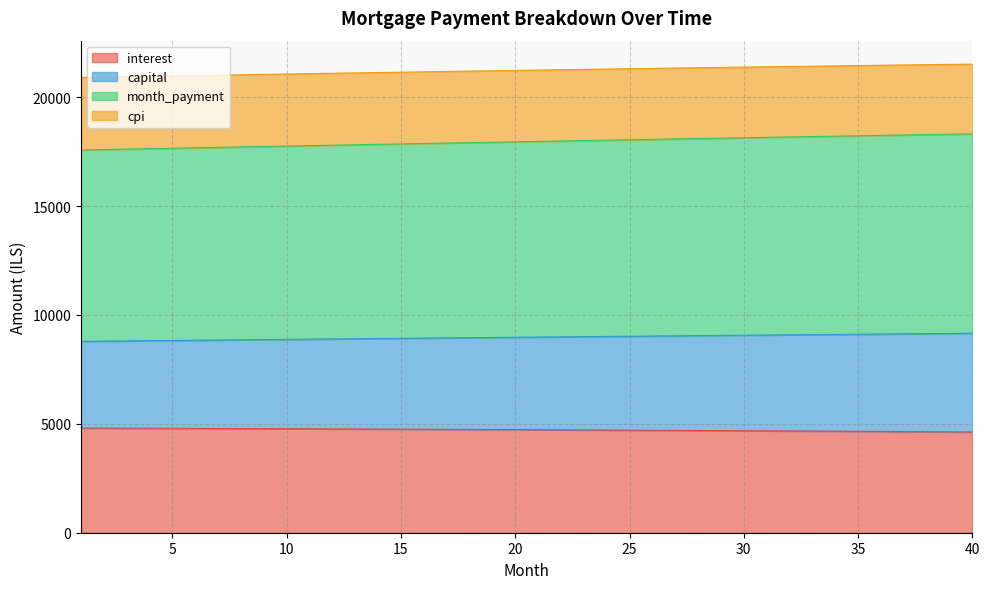

Reading left to right, extract all data points from this chart.

interest: 4807.6	4804.5	4801.3	4798.1	4794.7	4791.3	4787.8	4784.3	4780.6	4776.9	4773.1	4769.2	4765.2	4761.2	4757.1	4752.9	4748.6	4744.3	4739.8	4735.3	4730.7	4726.0	4721.2	4716.4	4711.4	4706.4	4701.3	4696.1	4690.8	4685.4	4680.0	4674.4	4668.8	4663.0	4657.2	4651.3	4645.3	4639.2	4633.0	4626.7
capital: 8789.1	8799.3	8809.4	8819.5	8829.6	8839.6	8849.6	8859.6	8869.5	8879.4	8889.3	8899.1	8908.9	8918.7	8928.5	8938.2	8947.8	8957.5	8967.1	8976.6	8986.2	8995.7	9005.1	9014.6	9023.9	9033.3	9042.6	9051.9	9061.1	9070.3	9079.4	9088.6	9097.6	9106.7	9115.7	9124.6	9133.5	9142.4	9151.2	9160.0
month_payment: 17578.2	17598.6	17618.8	17639.0	17659.1	17679.2	17699.2	17719.1	17739.0	17758.8	17778.6	17798.3	17817.9	17837.4	17856.9	17876.3	17895.7	17914.9	17934.2	17953.3	17972.4	17991.3	18010.3	18029.1	18047.9	18066.6	18085.2	18103.7	18122.2	18140.6	18158.9	18177.1	18195.3	18213.3	18231.3	18249.2	18267.0	18284.8	18302.4	18320.0
cpi: 20909.4	20927.5	20945.5	20963.4	20981.1	20998.8	21016.3	21033.7	21051.0	21068.2	21085.3	21102.2	21119.0	21135.7	21152.3	21168.7	21185.1	21201.3	21217.3	21233.3	21249.1	21264.8	21280.3	21295.7	21311.0	21326.2	21341.2	21356.0	21370.8	21385.4	21399.8	21414.1	21428.3	21442.4	21456.2	21470.0	21483.6	21497.0	21510.3	21523.5